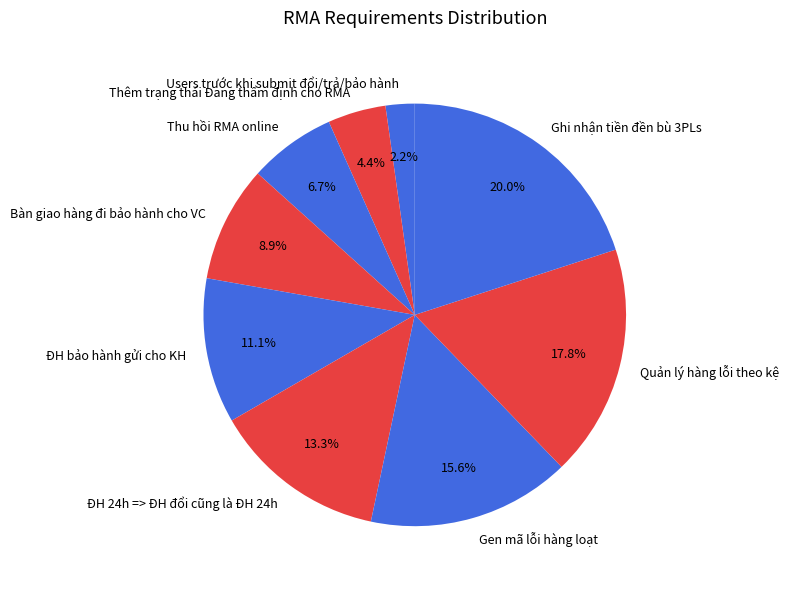

The ĐH bảo hành gửi cho KH slice represents 1% of the pie. True or false?

False